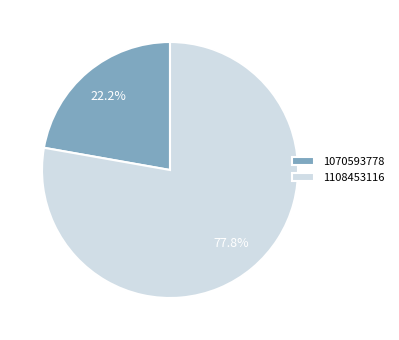

To the nearest percent, what percentage of the pie is 1070593778?

22%